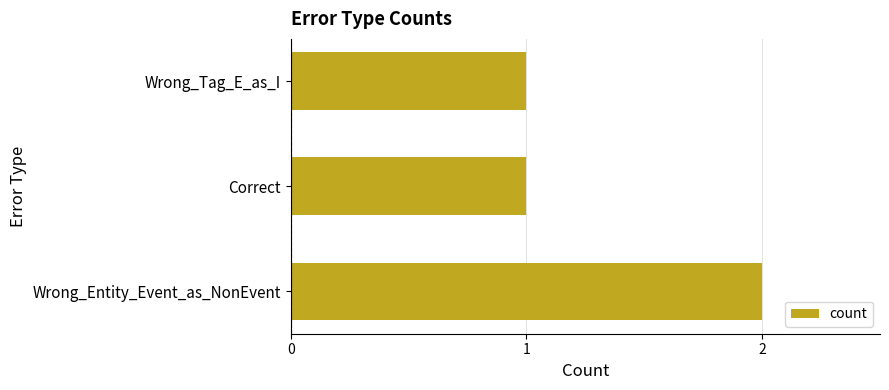

Which has a higher value, Wrong_Entity_Event_as_NonEvent or Wrong_Tag_E_as_I?

Wrong_Entity_Event_as_NonEvent